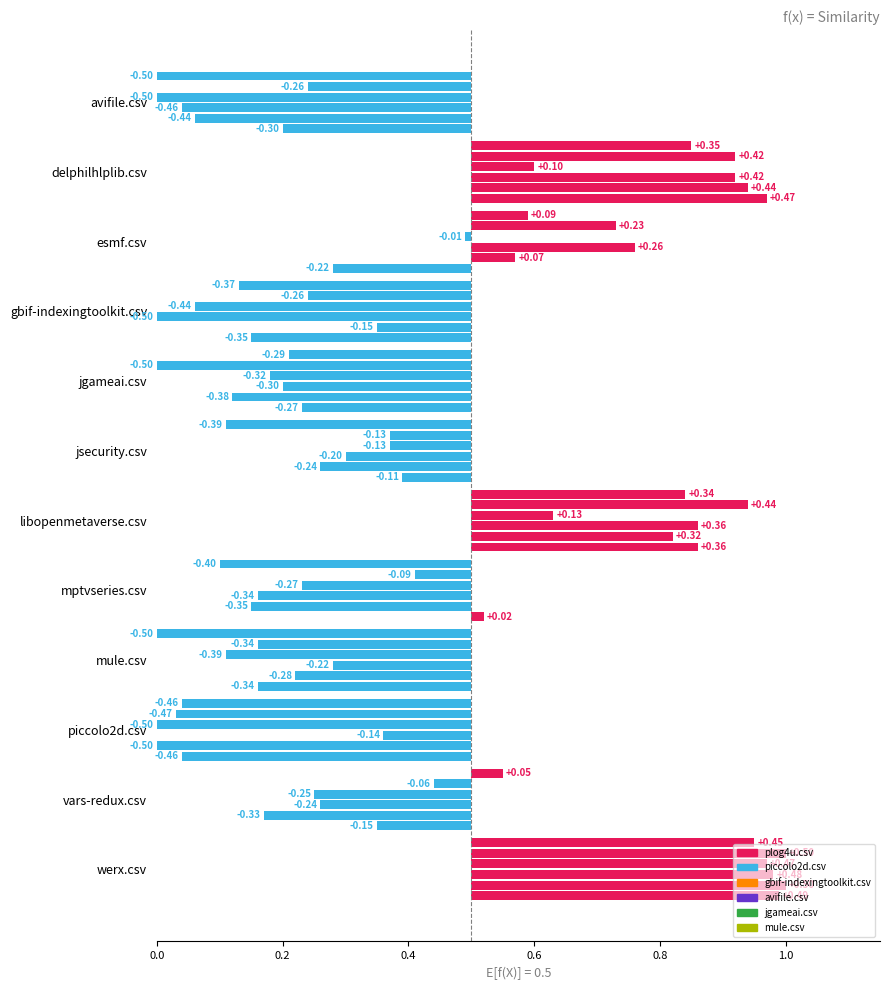

Is the value of jgameai.csv at esmf.csv greater than the value of gbif-indexingtoolkit.csv at piccolo2d.csv?

Yes